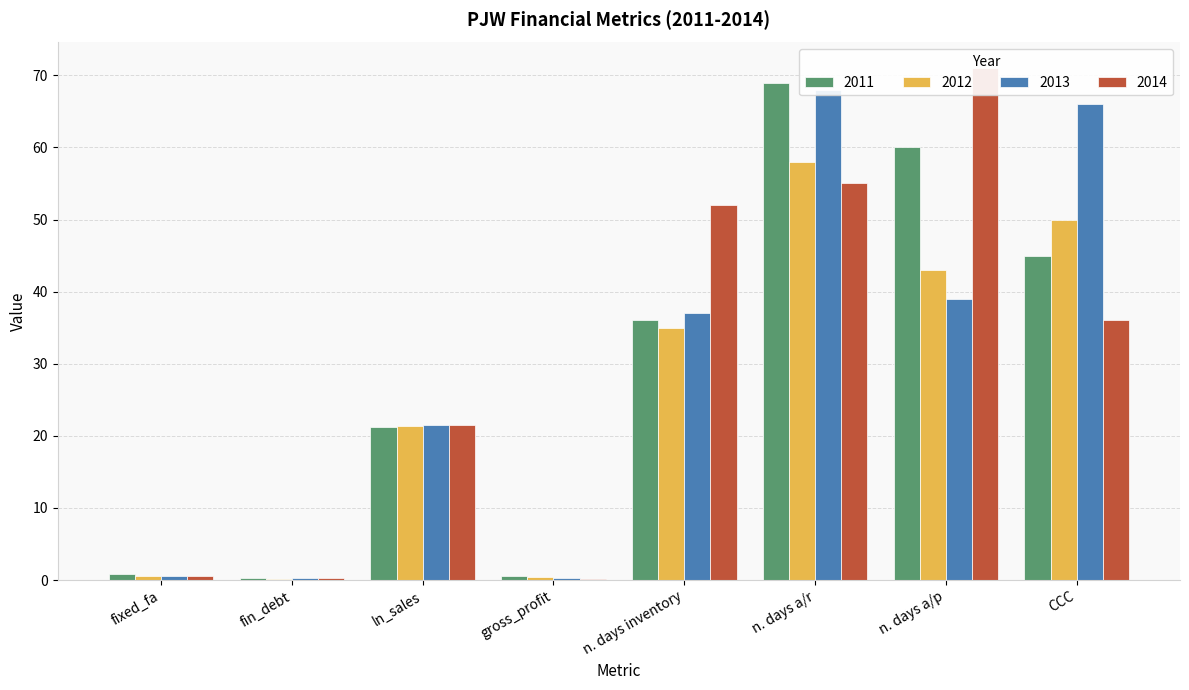

The 2011 series shows 45.0 at CCC. True or false?

True